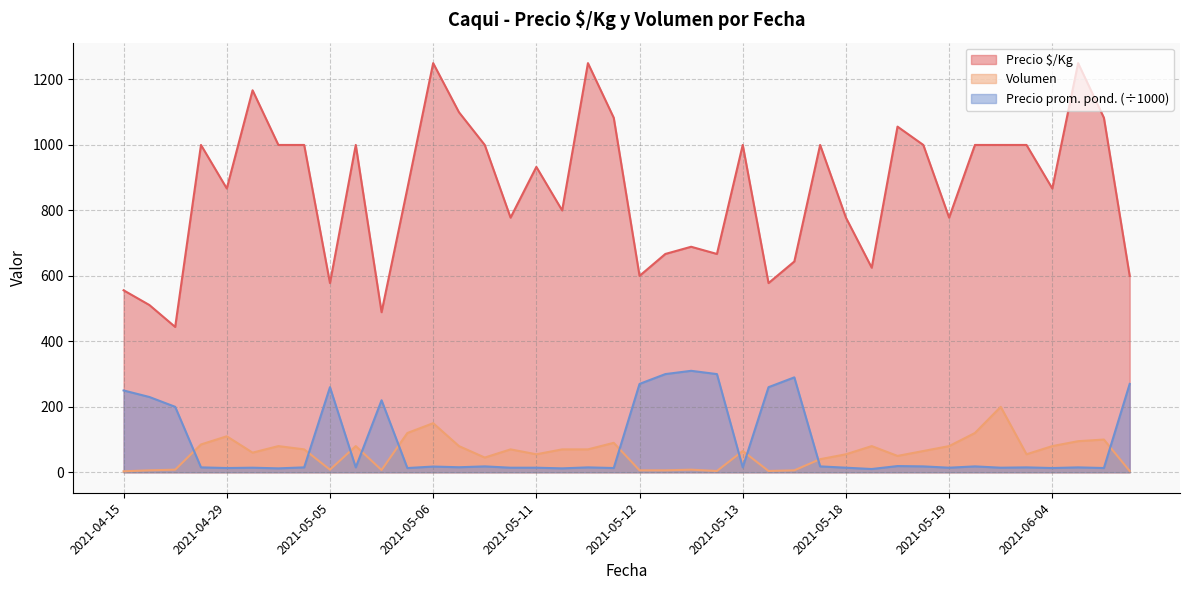

True or false: Precio promedio ponderado has more than 0 points higher than both neighbors.

True